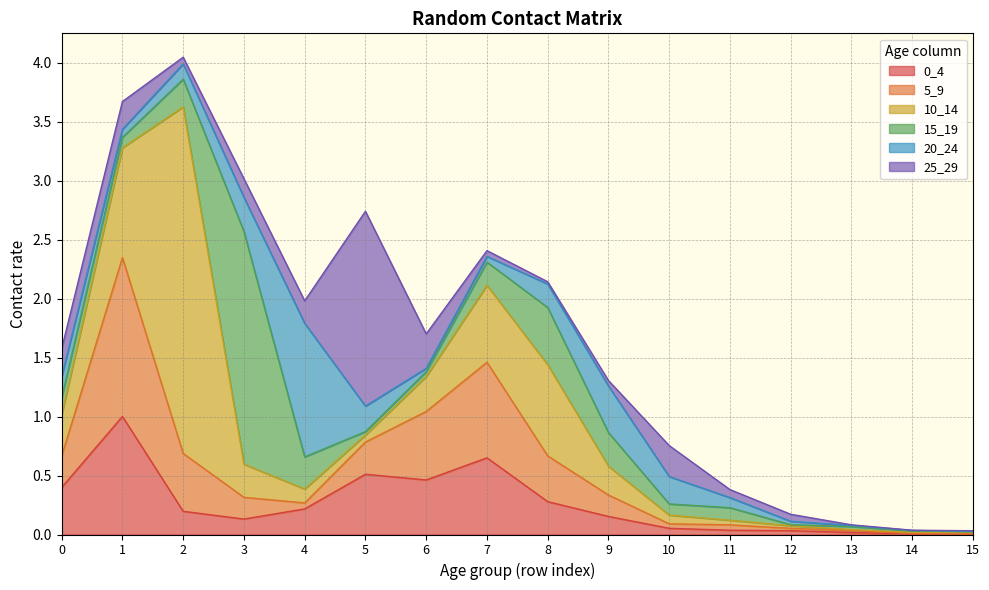

How many interior local peaks does the 5_9 series have?

3